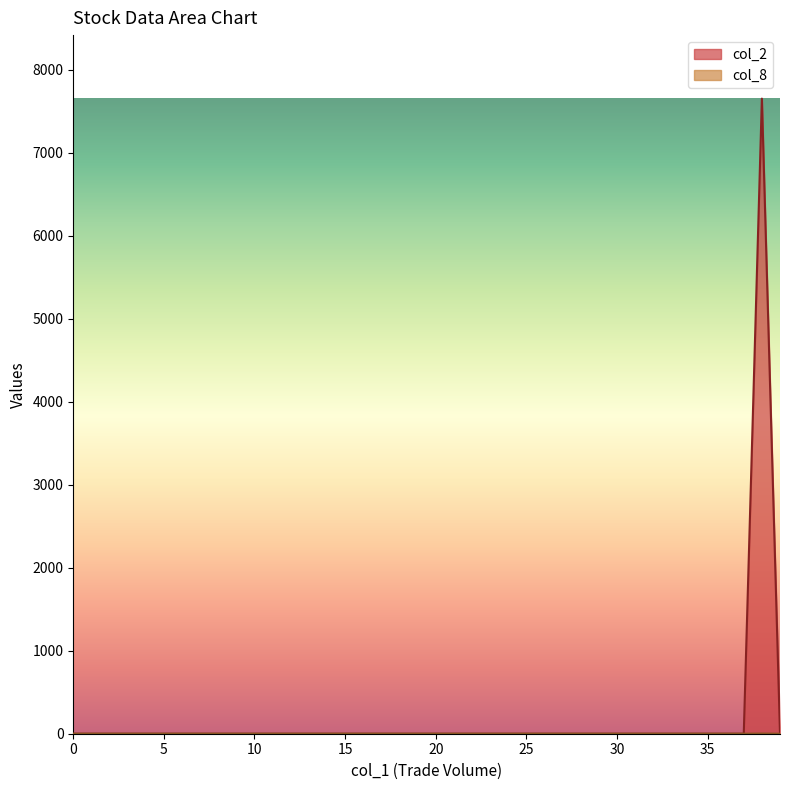

Between 35 and 36, which series saw the biggest shift?

col_2